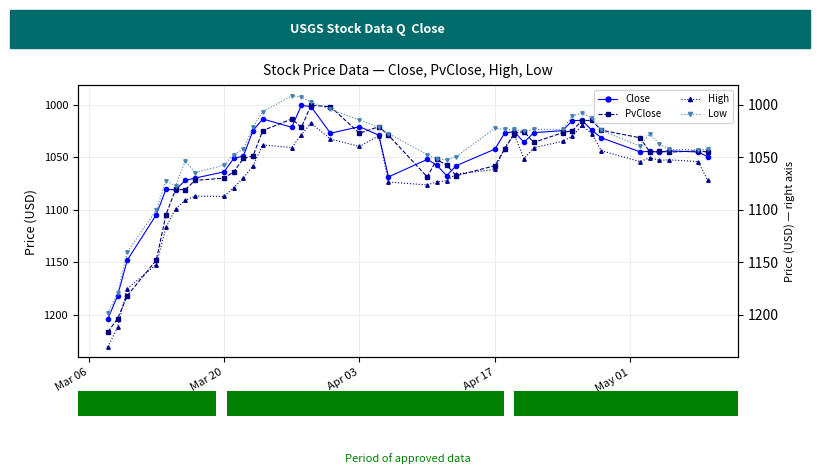

Are the bars horizontal?

No